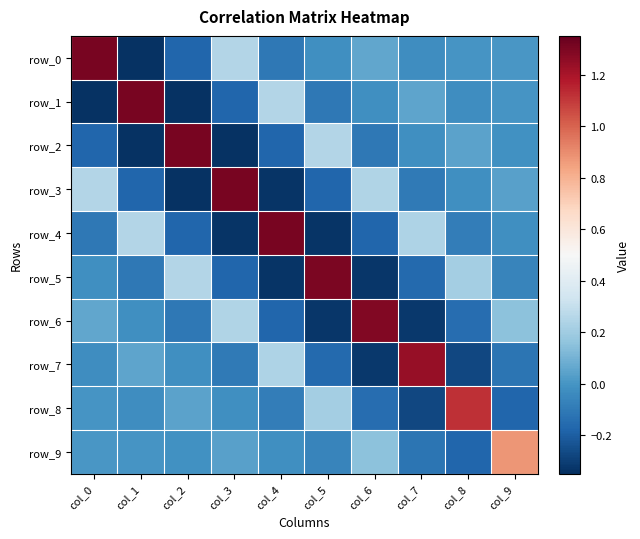

How many values in row_7 are above zero?

3